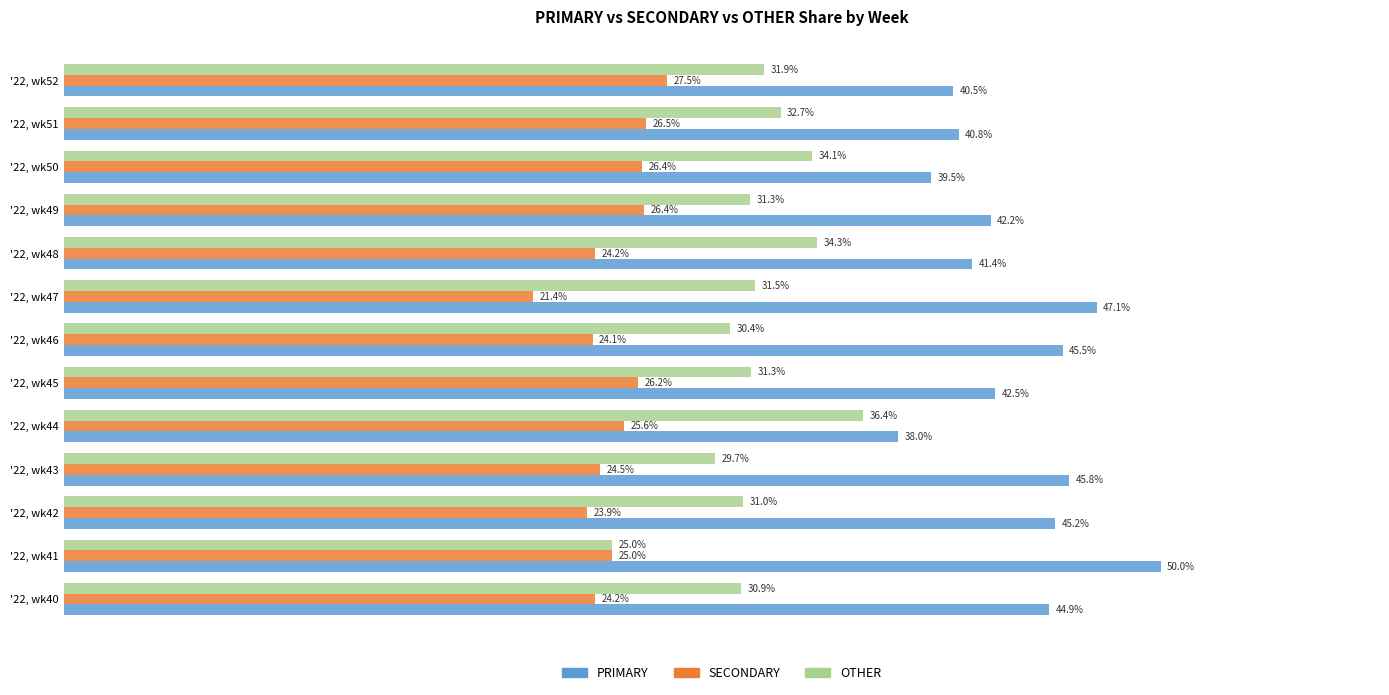

Is the value of OTHER at '22, wk44 greater than the value of SECONDARY at '22, wk40?

Yes